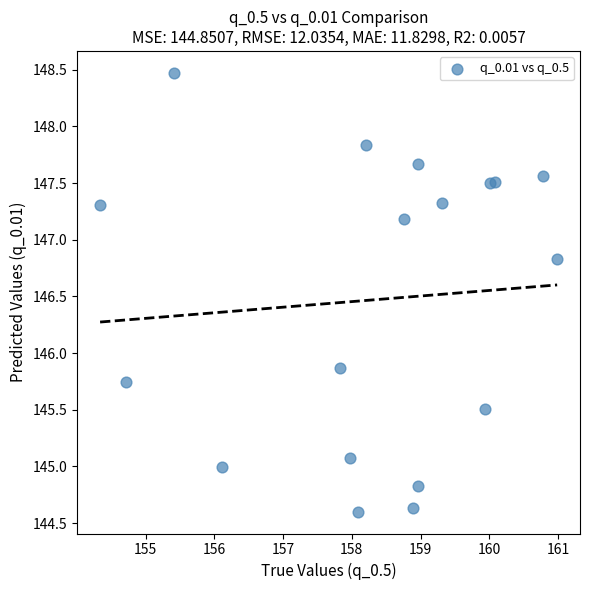

What Y value in the scatter plot is closest to 146?

145.9